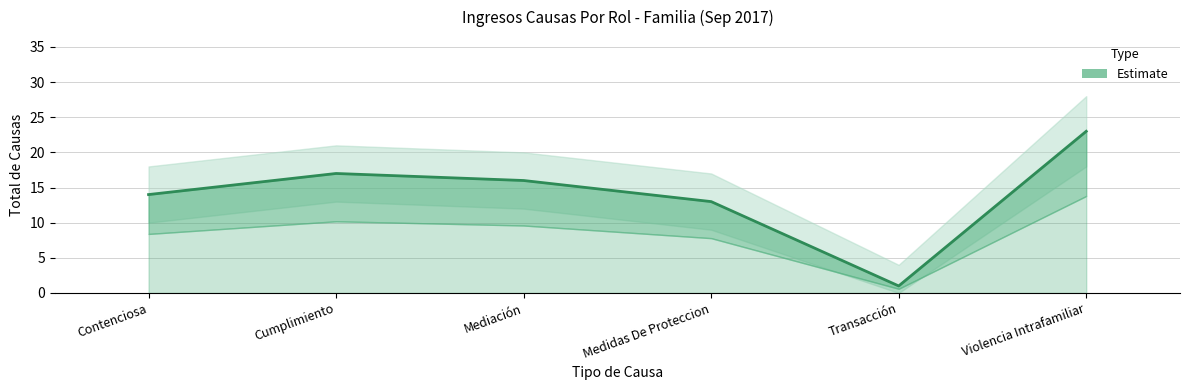

What is the maximum value shown in the chart?

23